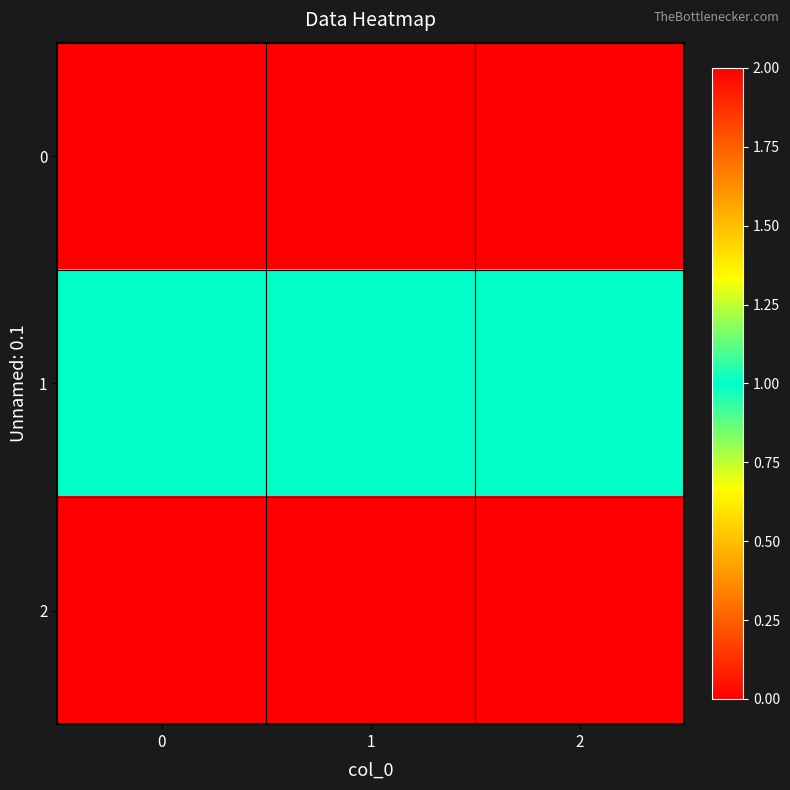

Which series has the largest total across all categories?

2